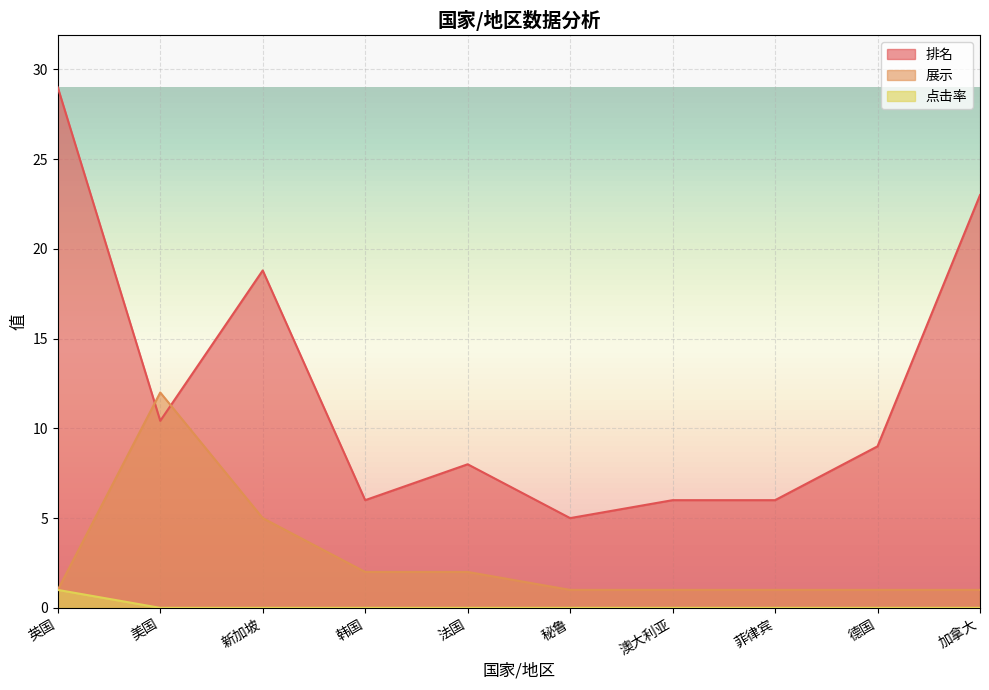

The value of 排名 at 德国 is 9.0. True or false?

True